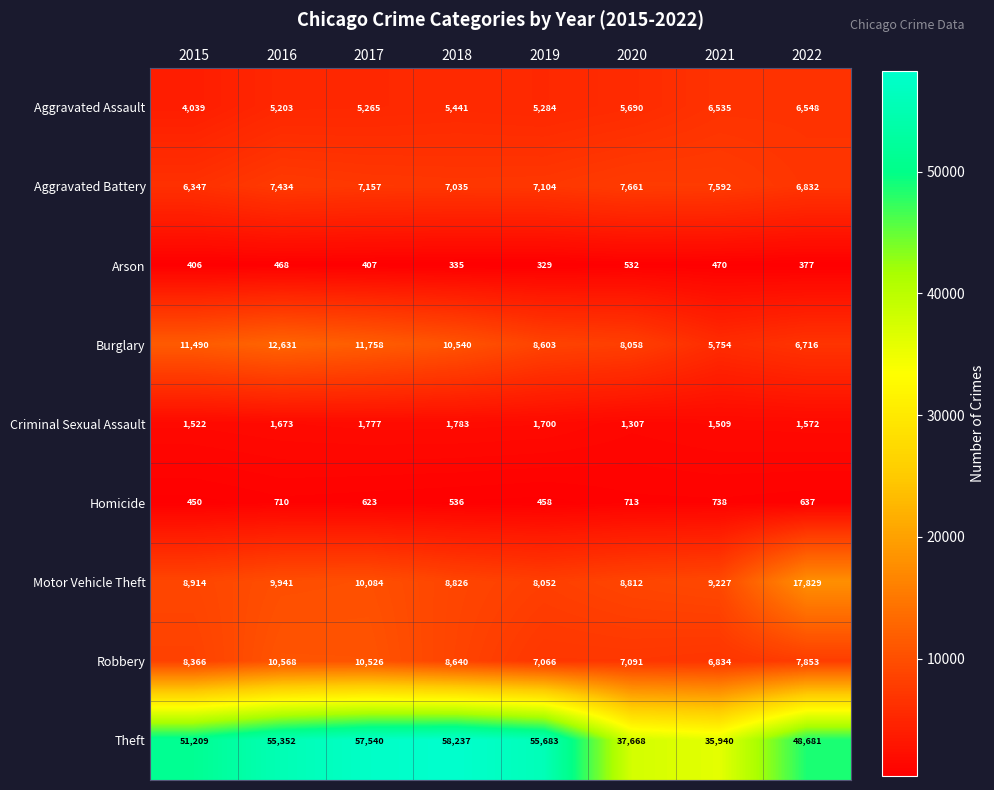

What is the total value across all series at 2022?

97045